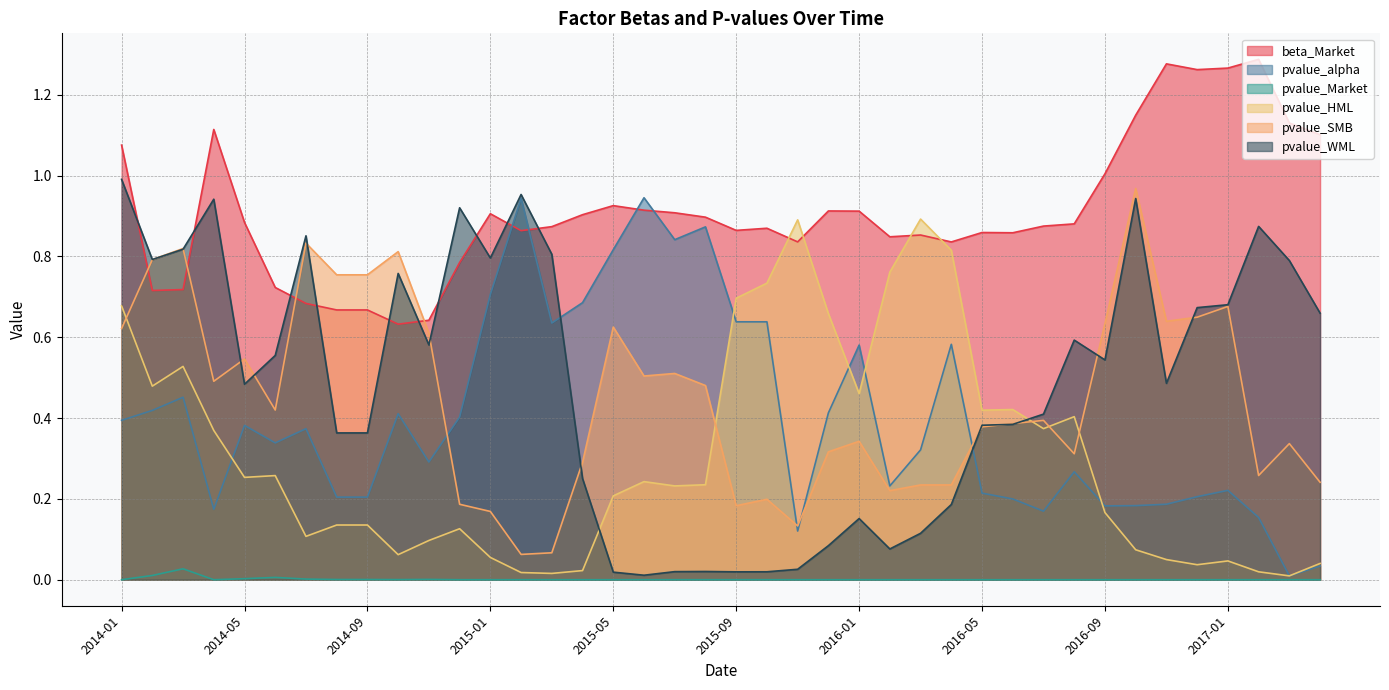

Which category has the highest value in the pvalue_alpha series?

2015-06